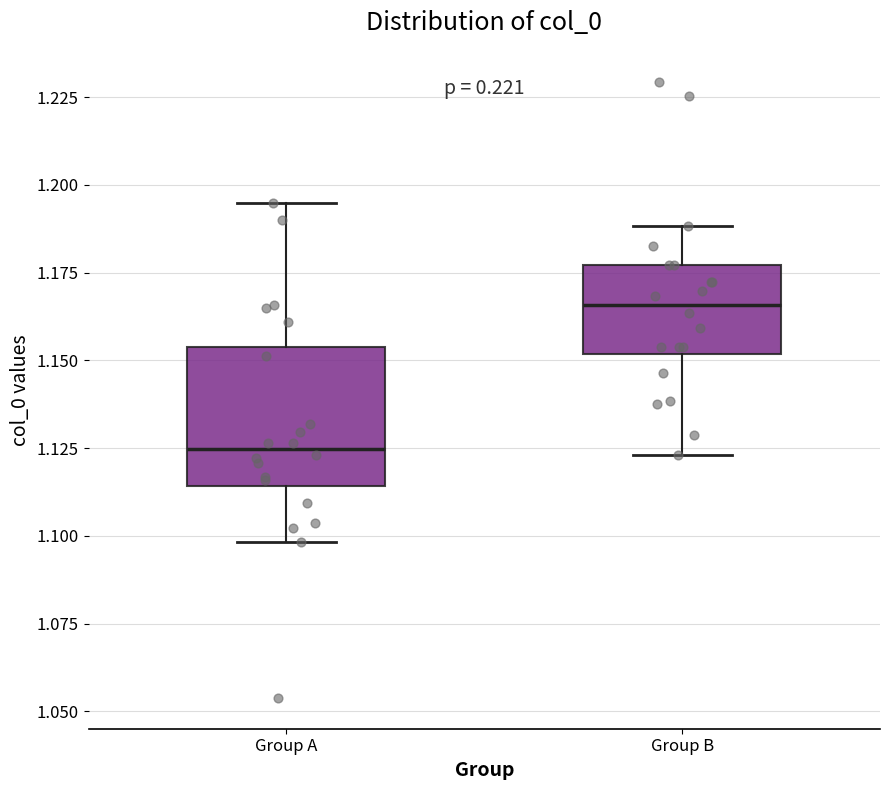

Reading left to right, read every box against the y-axis: the position of its median line, the range the box covers, and the ends of its whiskers. The values are not printed on the chart, so give them approximately, as read against the axis.

Group A: median 1.125, box 1.115 to 1.155, whiskers 1.100 to 1.195
Group B: median 1.165, box 1.150 to 1.175, whiskers 1.125 to 1.190